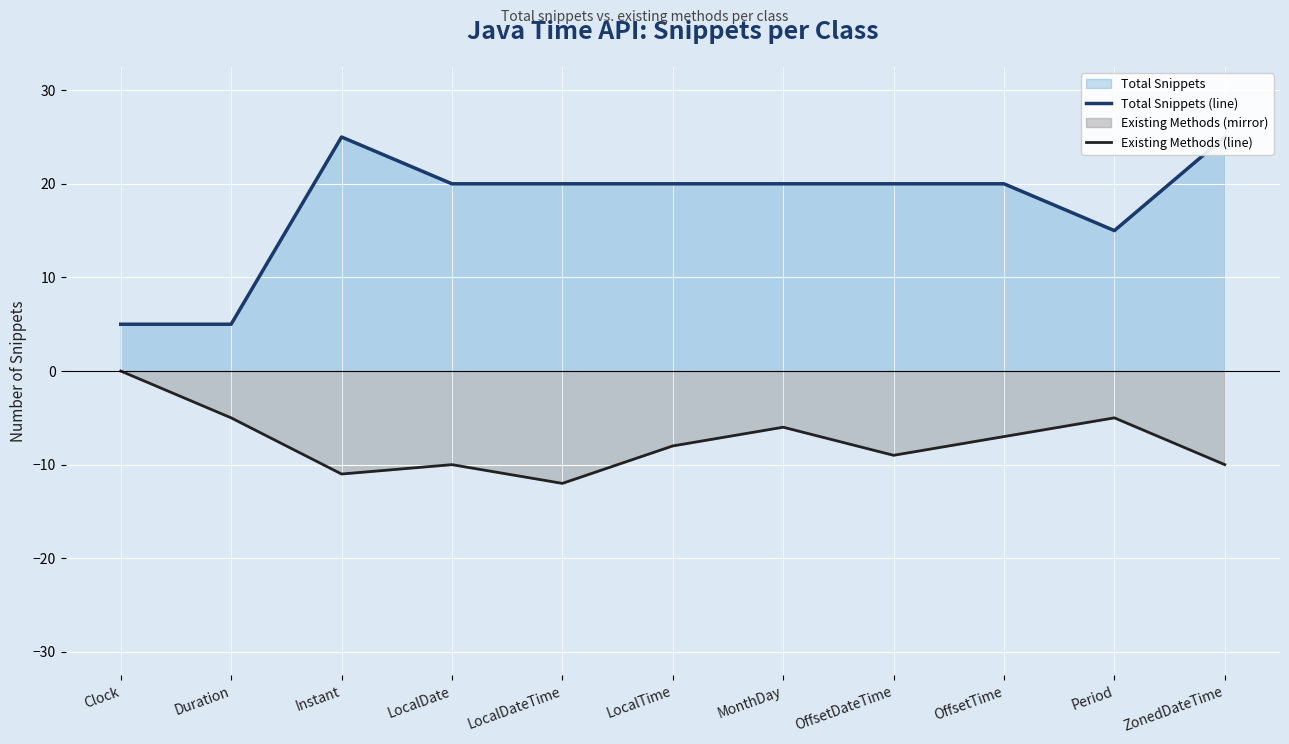

What is the difference between the highest and lowest values at OffsetTime?

27